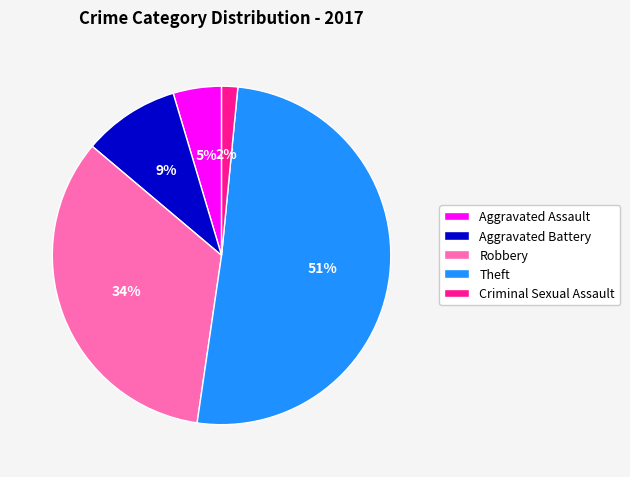

Do Criminal Sexual Assault and Aggravated Battery together represent more than half of the pie?

No